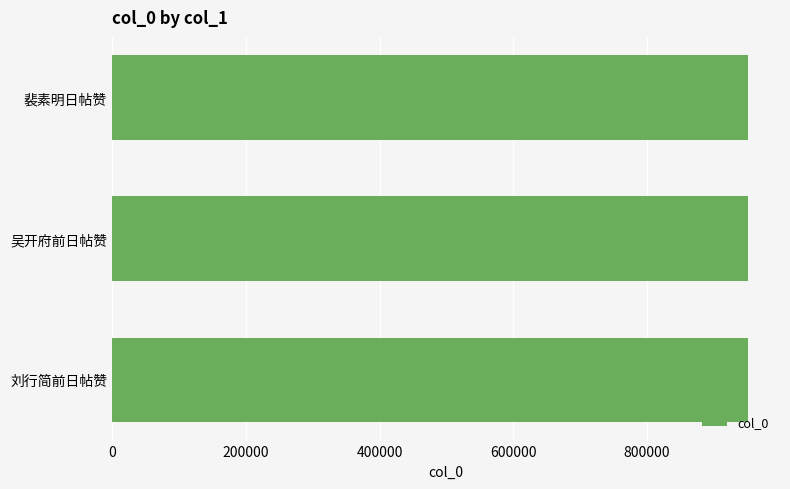

What is the ratio of the value at 吴开府前日帖赞 to the value at 裴素明日帖赞?

1.0